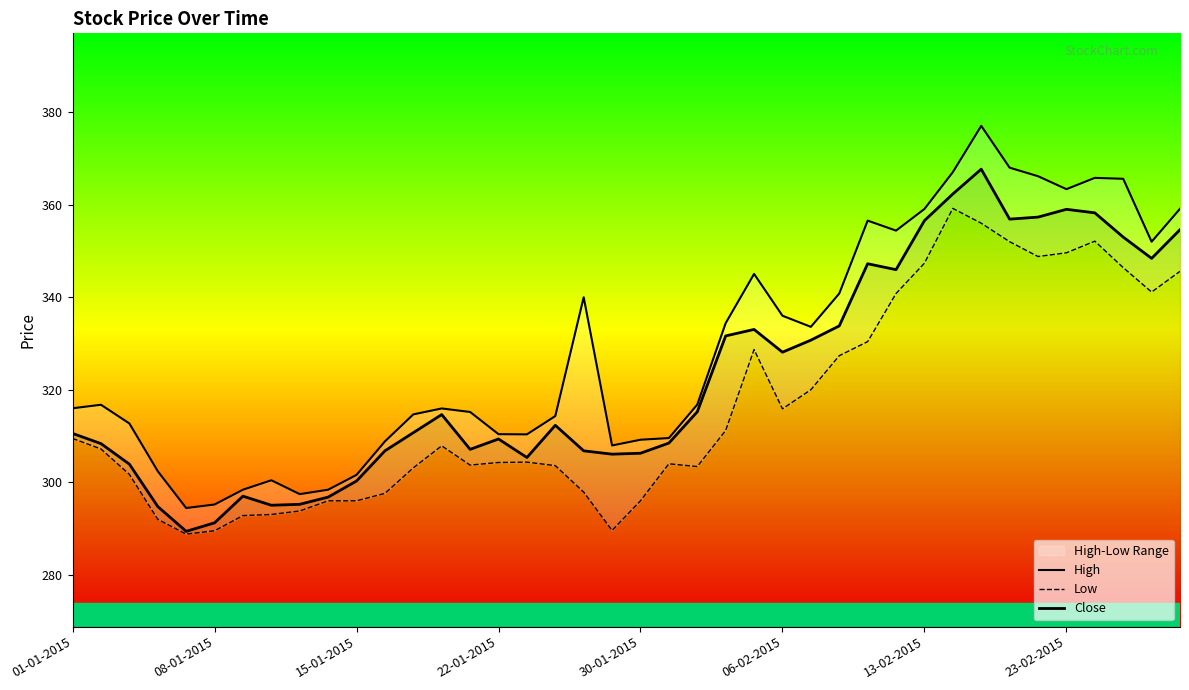

Is it true that Low equals 162.2 at 26?

False